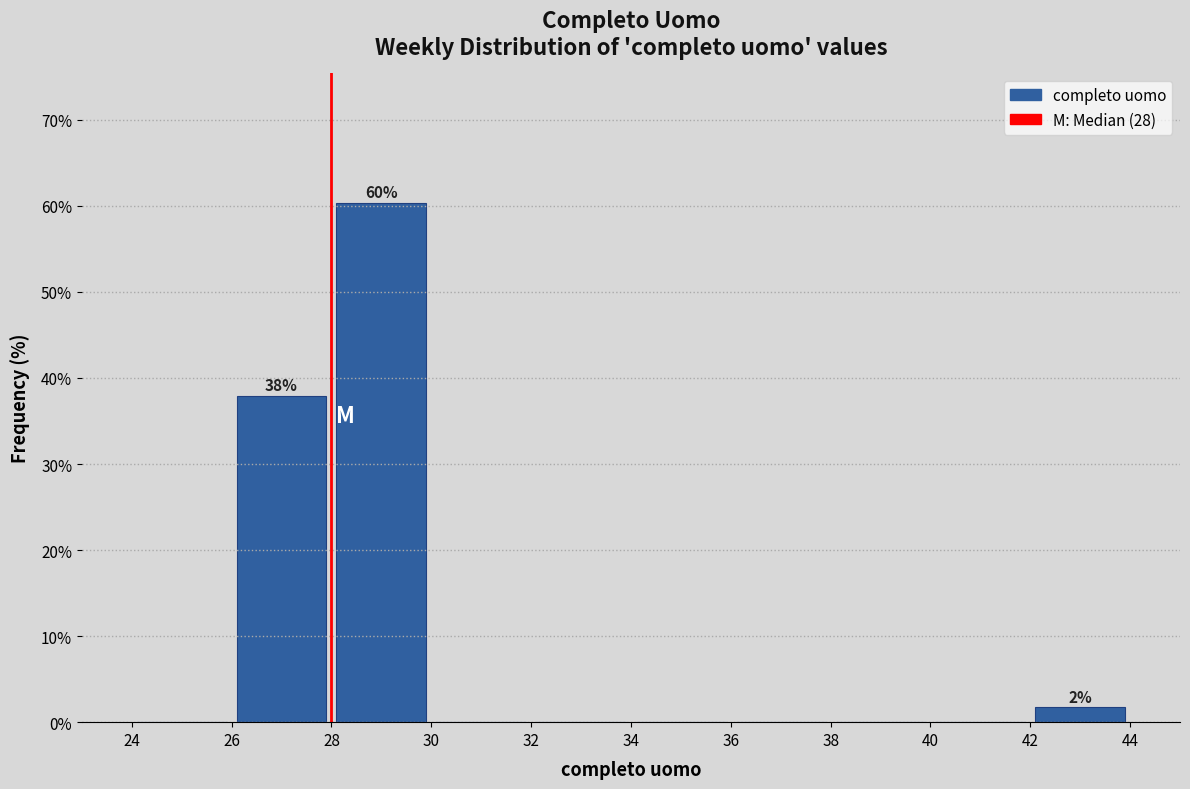

Which range on the x-axis has the tallest bar?

28 to 30